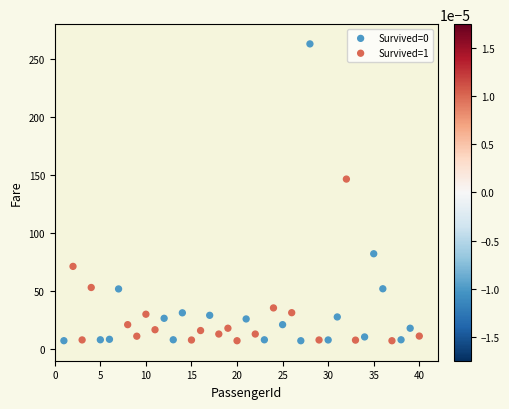

What are all the series names shown in the legend?

Survived=0, Survived=1